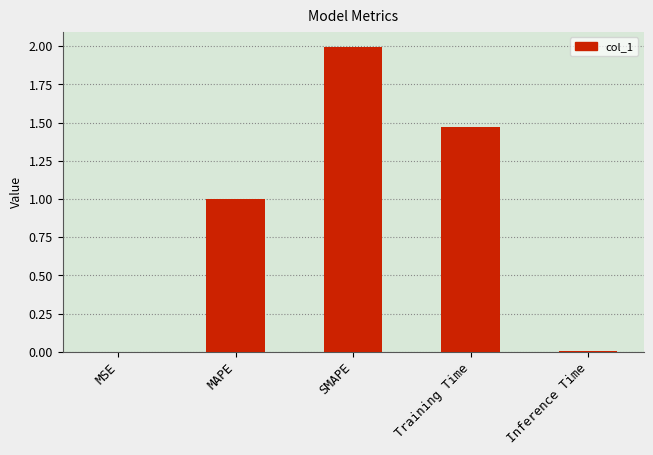

What is the sum of all values?

4.5